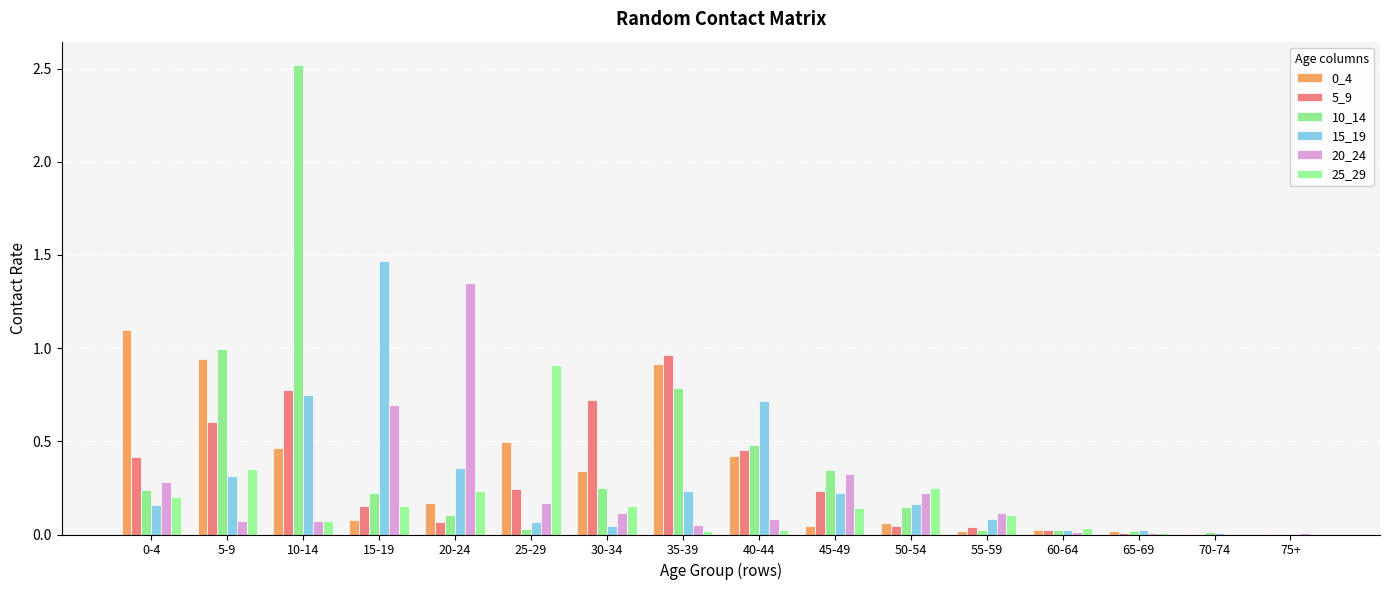

What position from the left is 20-24?

5